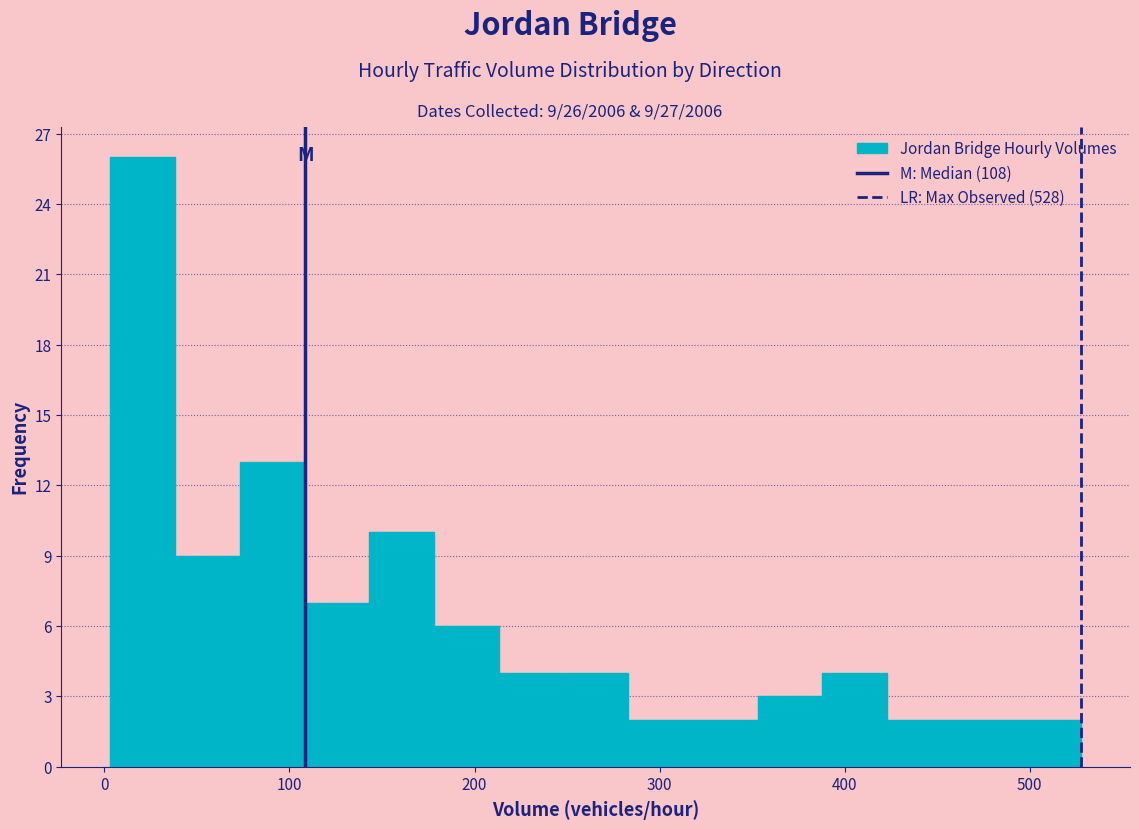

Around what value on the x-axis is the tallest bar? Give the approximate position of its centre, as read against the axis.

20